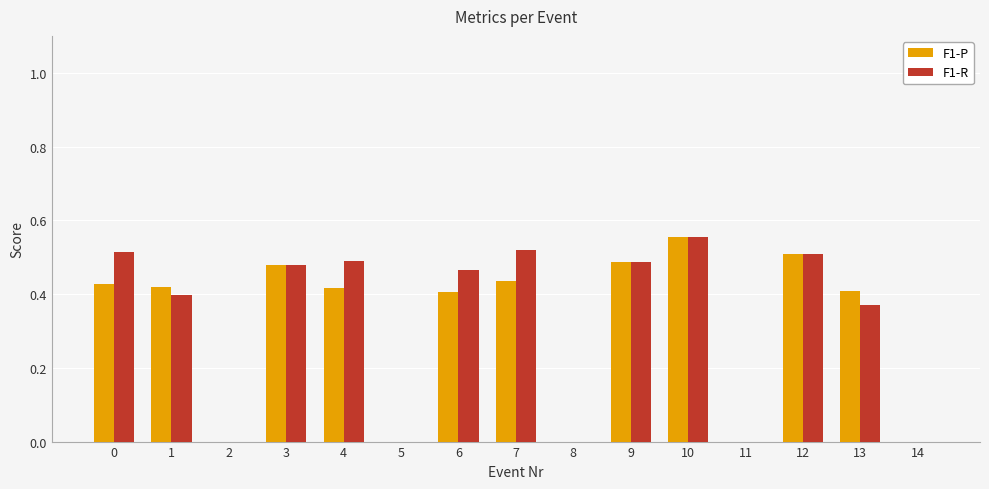

Which series has the largest total across all categories?

F1-R